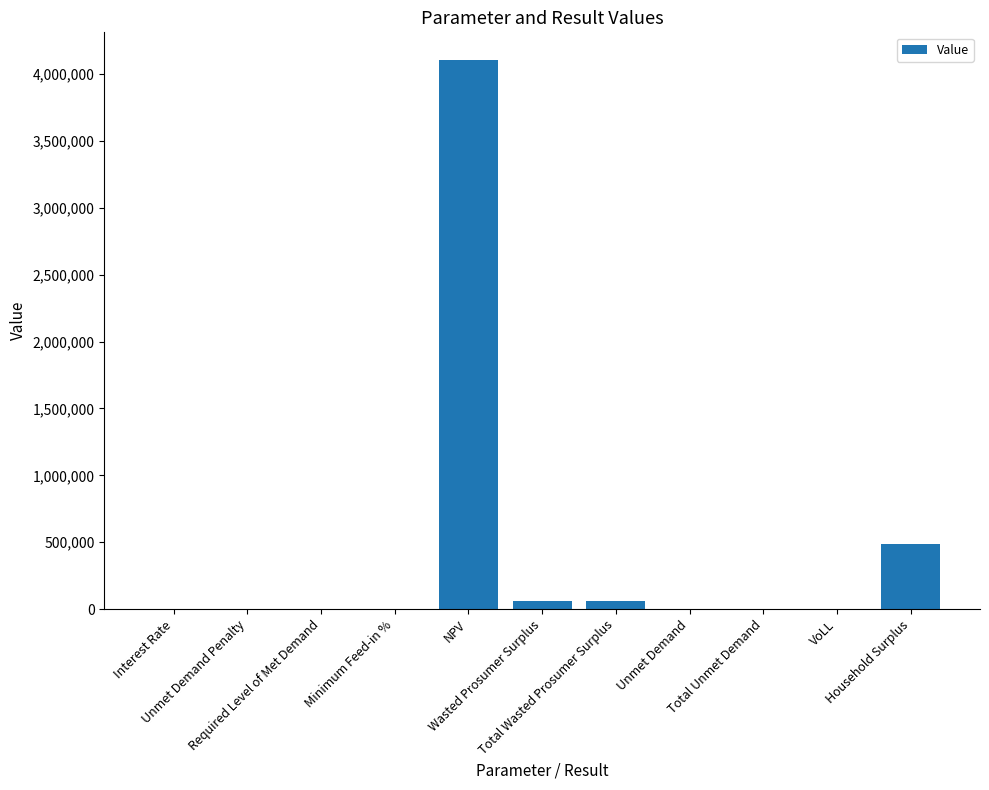

The value at Required Level of Met Demand is -2645828.8. True or false?

False